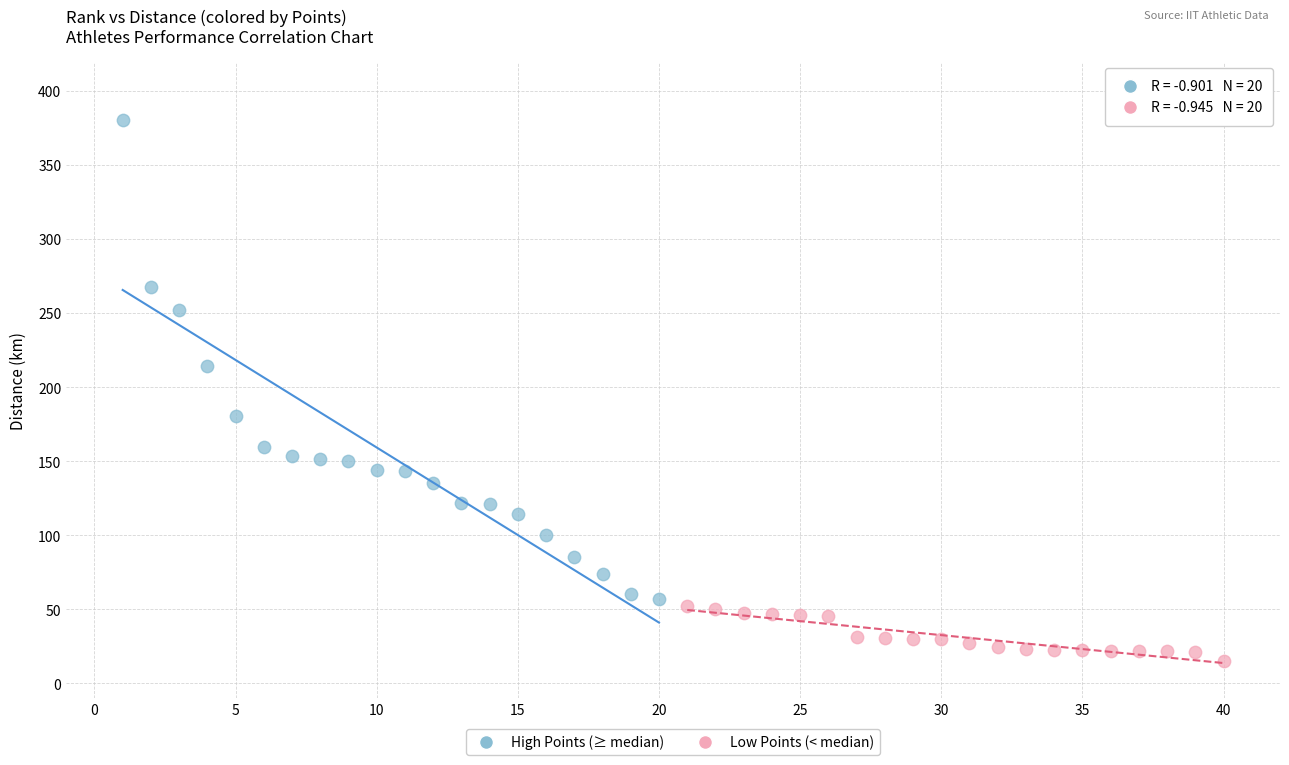

Which series reaches the minimum Y coordinate?

Low Points (< median)